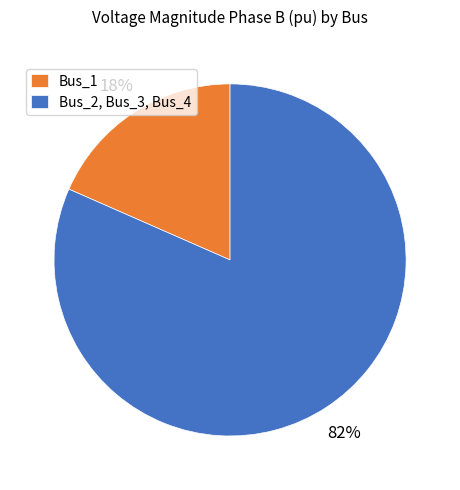

Is there any slice that represents more than half of the pie?

Yes